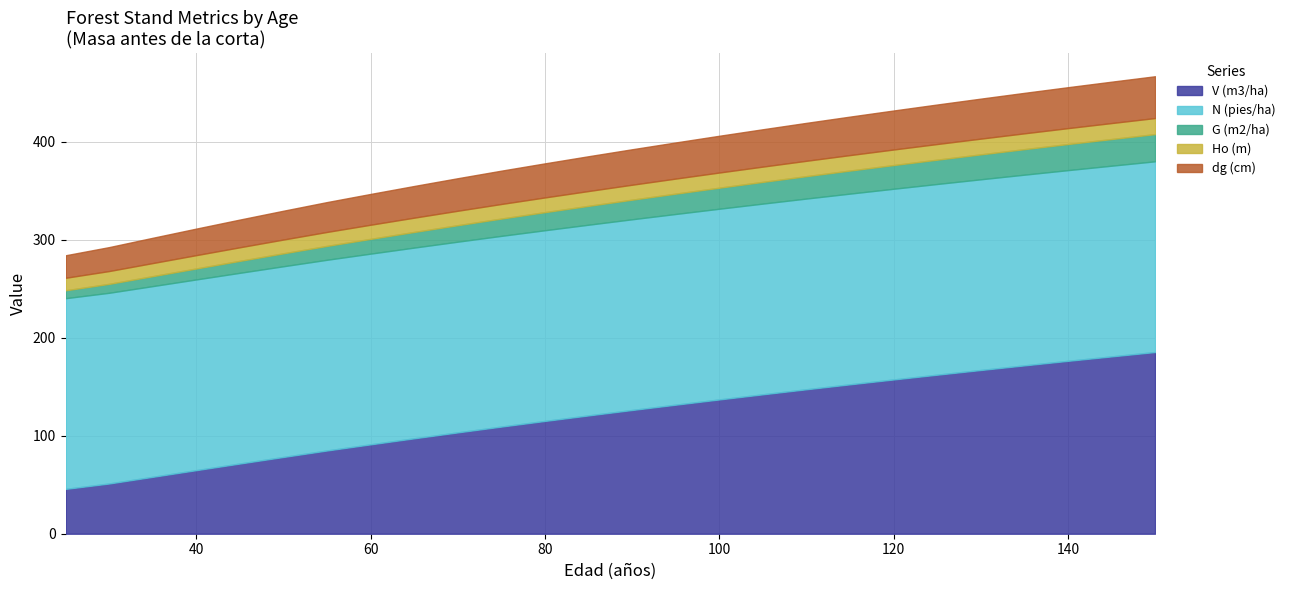

At which label is G (m2/ha) closest to 17?

70